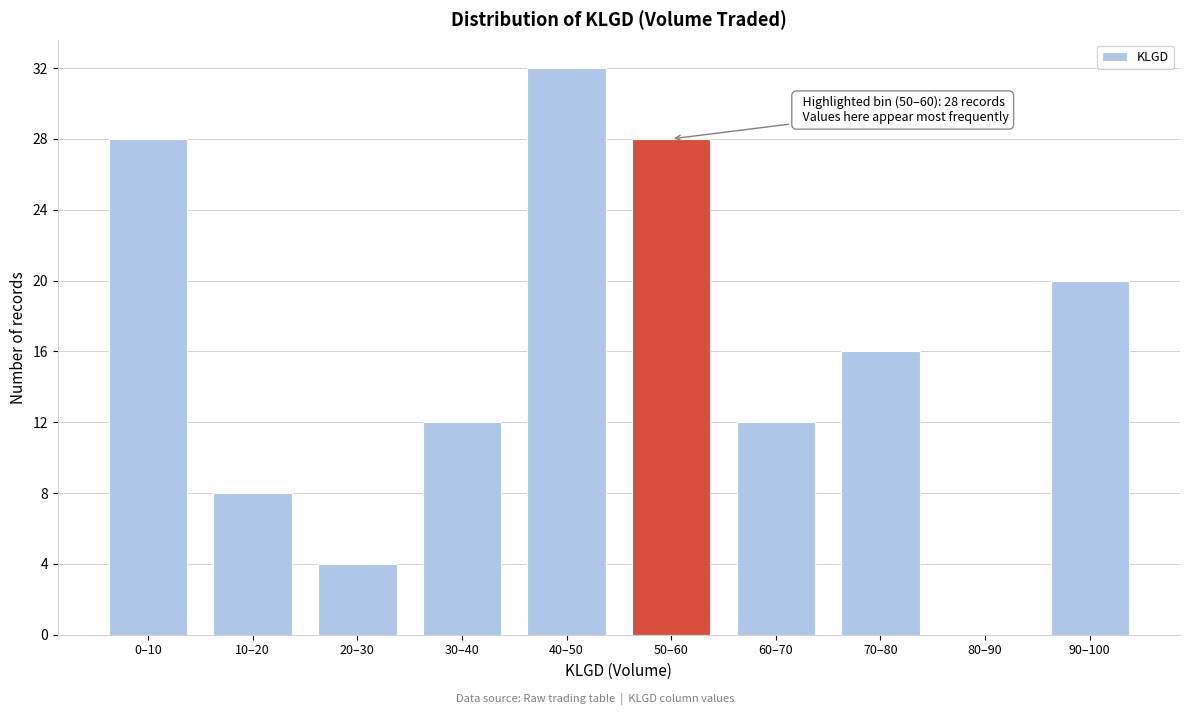

Reading left to right, extract all data points from this chart.

0–10=28	10–20=8	20–30=4	30–40=12	40–50=32	50–60=28	60–70=12	70–80=16	80–90=0	90–100=20